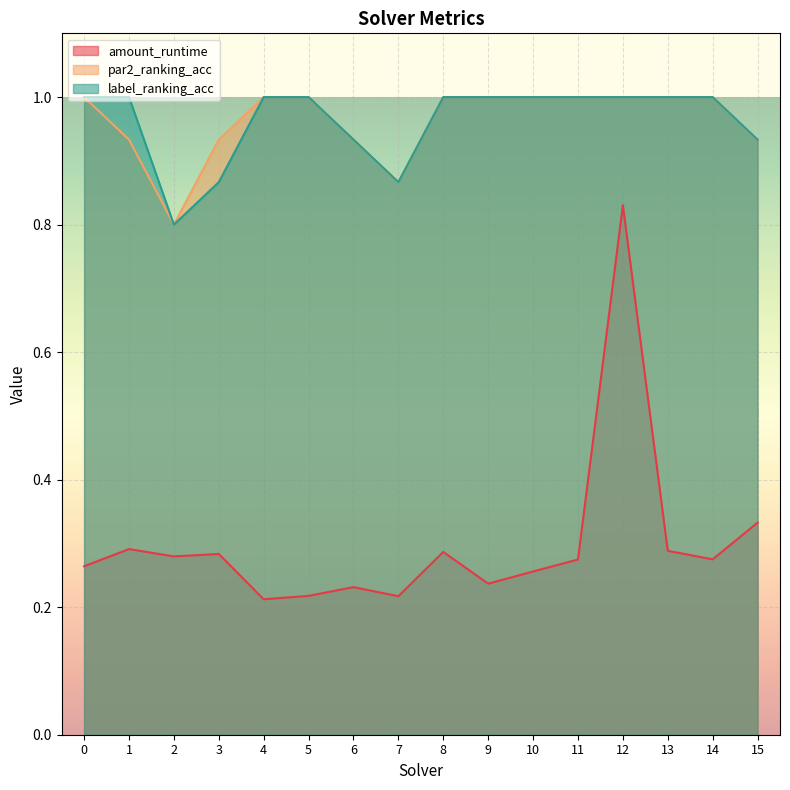

True or false: label_ranking_acc and amount_runtime cross at least once.

False